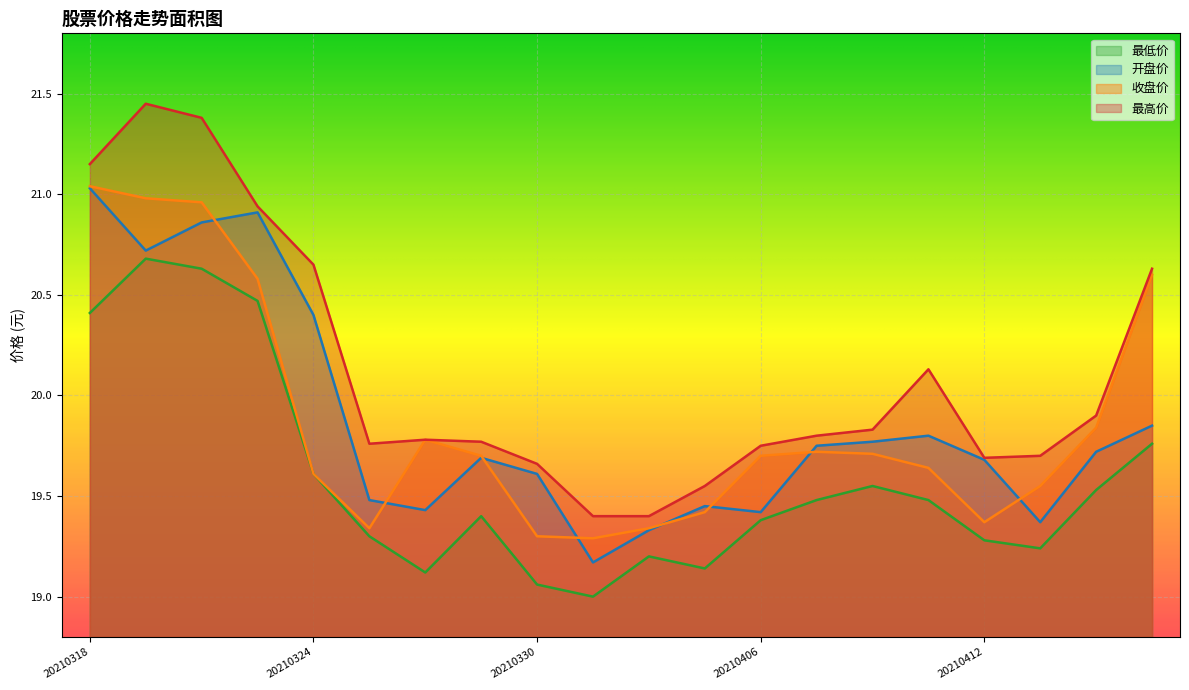

What is the minimum value shown in the chart?

19.0